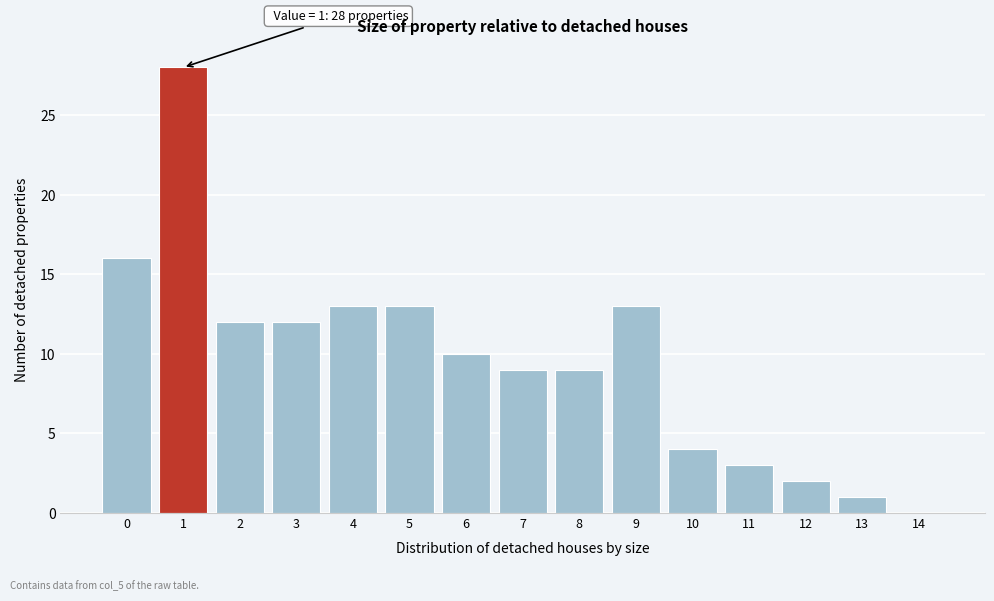

Reading right to left, transcribe all the data shown in this chart.

14=0	13=1	12=2	11=3	10=4	9=13	8=9	7=9	6=10	5=13	4=13	3=12	2=12	1=28	0=16